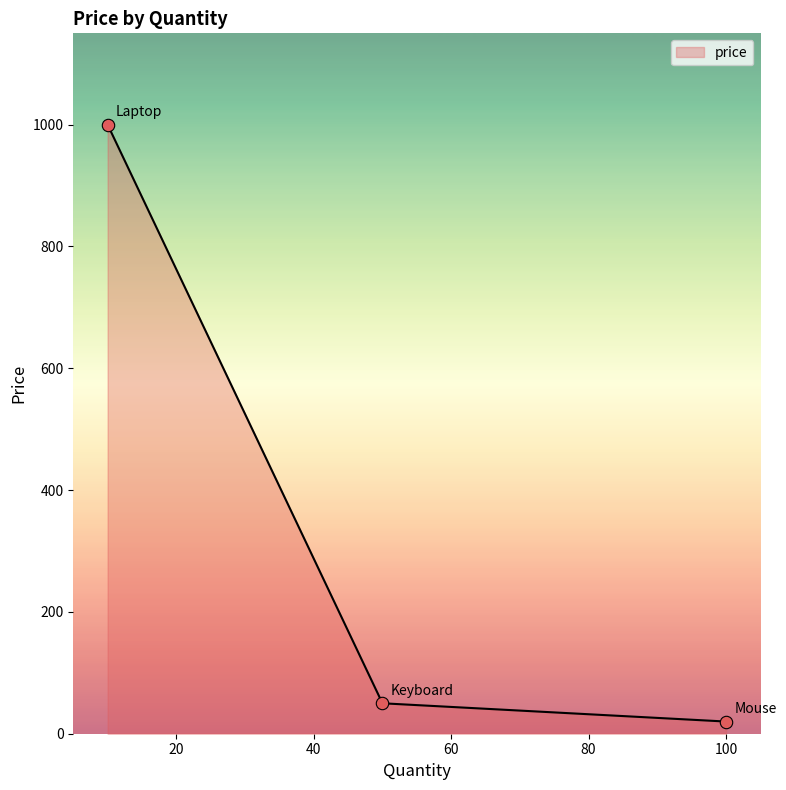

What is the average value?

356.7